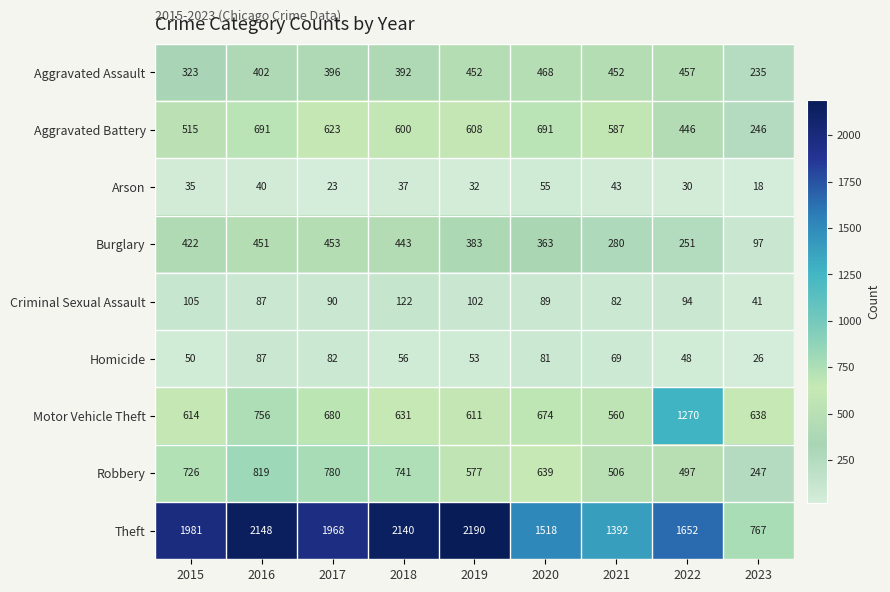

Which series has the largest total across all categories?

Theft